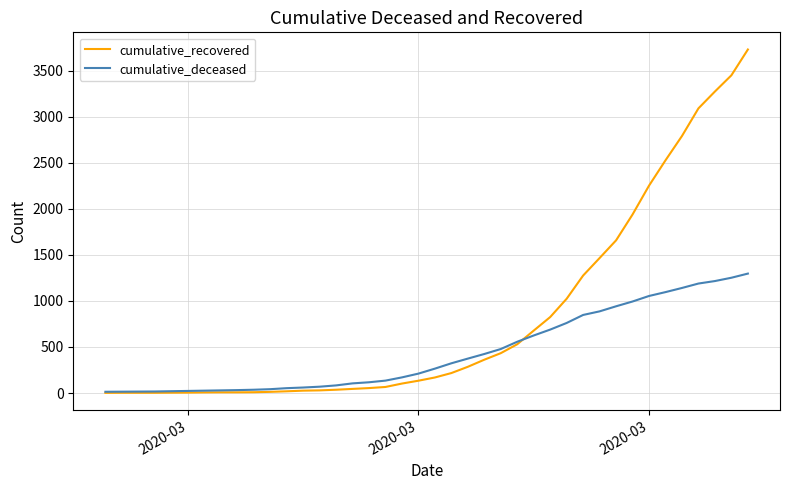

Which series has the widest spread of values?

cumulative_recovered